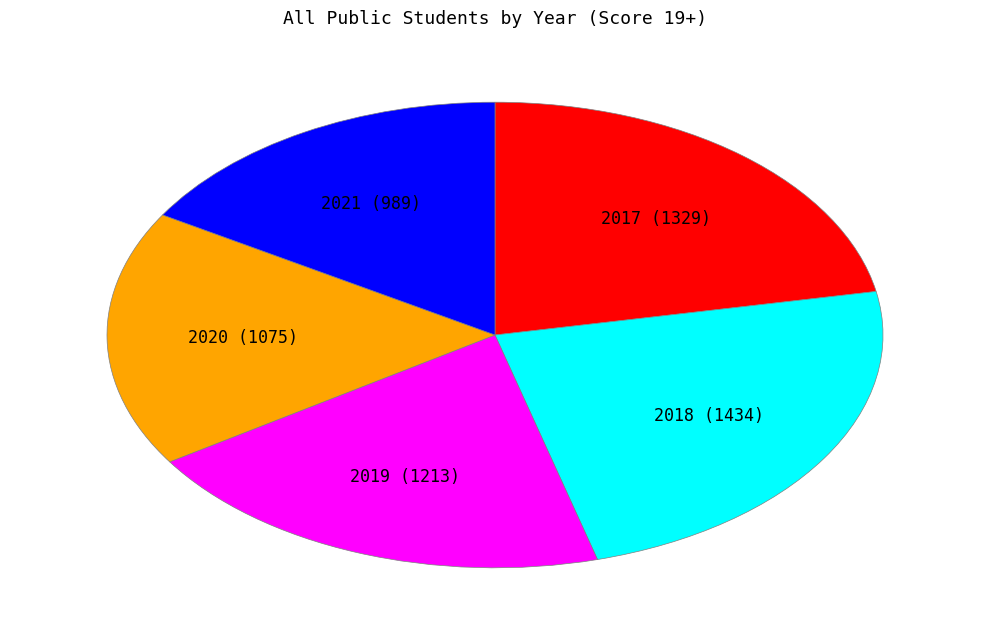

Is there any slice that represents more than half of the pie?

No